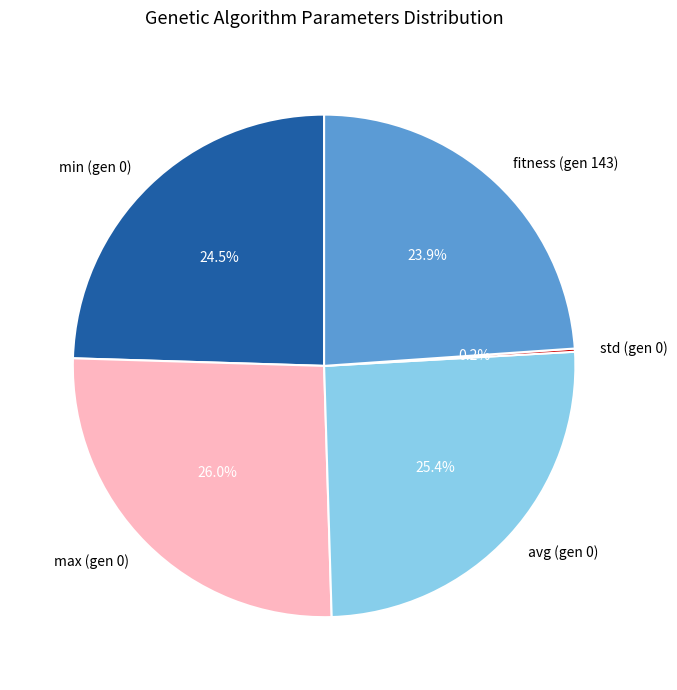

Between avg (gen 0) and min (gen 0), which is larger?

avg (gen 0)